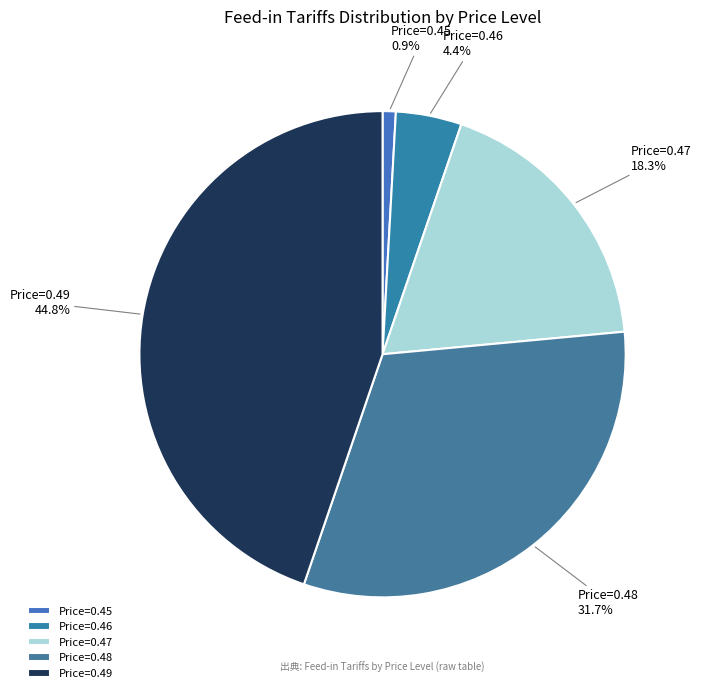

Combined, do Price=0.46 and Price=0.47 account for over 50%?

No